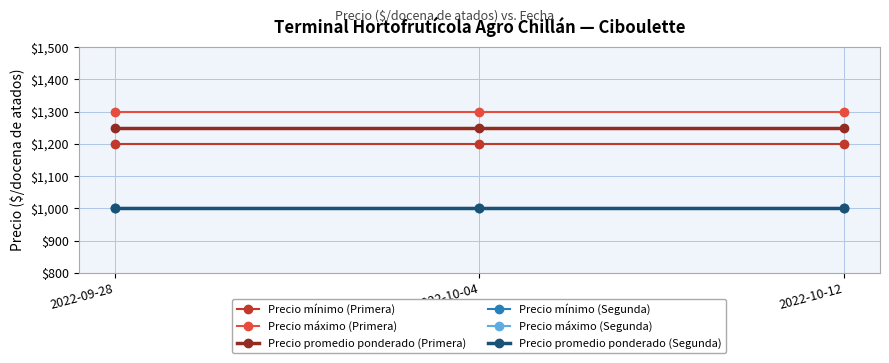

Which has a higher value, 2022-10-12 or 2022-09-28?

2022-10-12